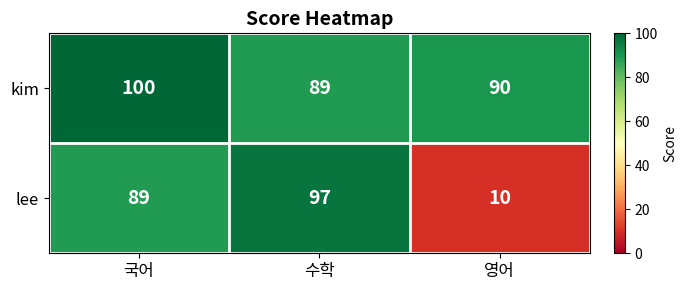

Which series has the widest spread of values?

lee